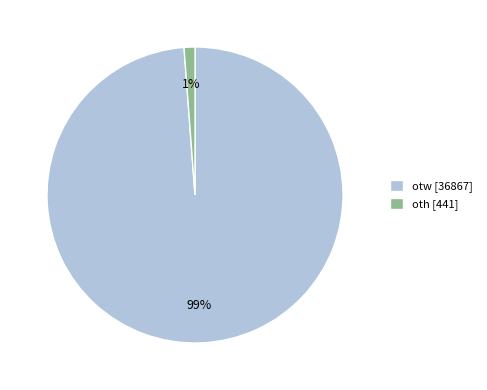

Rank the categories by value from lowest to highest.

oth [441], otw [36867]